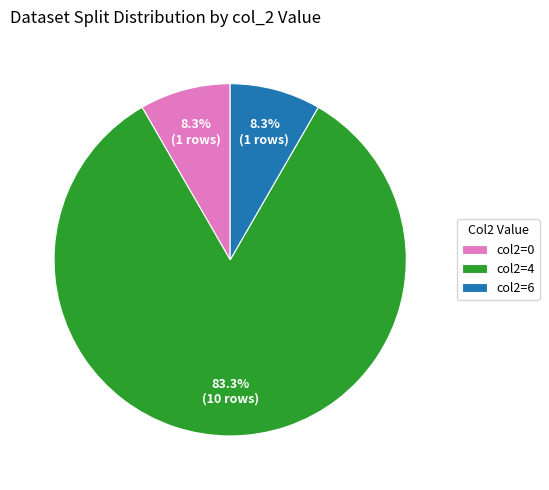

How many slices are in this pie chart?

3